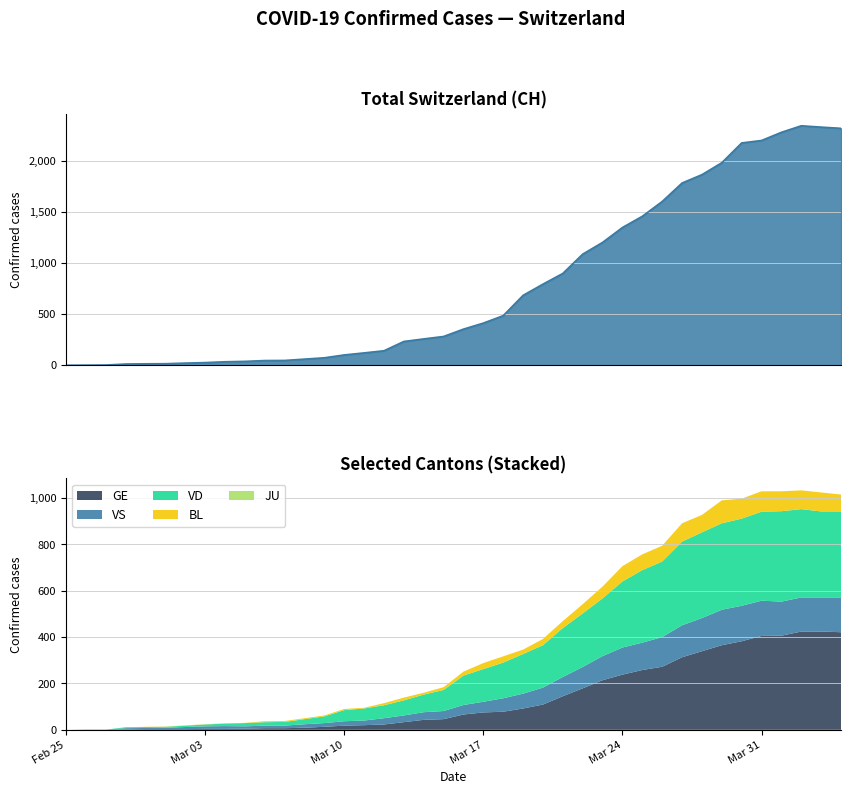

Which series has the widest spread of values?

CH